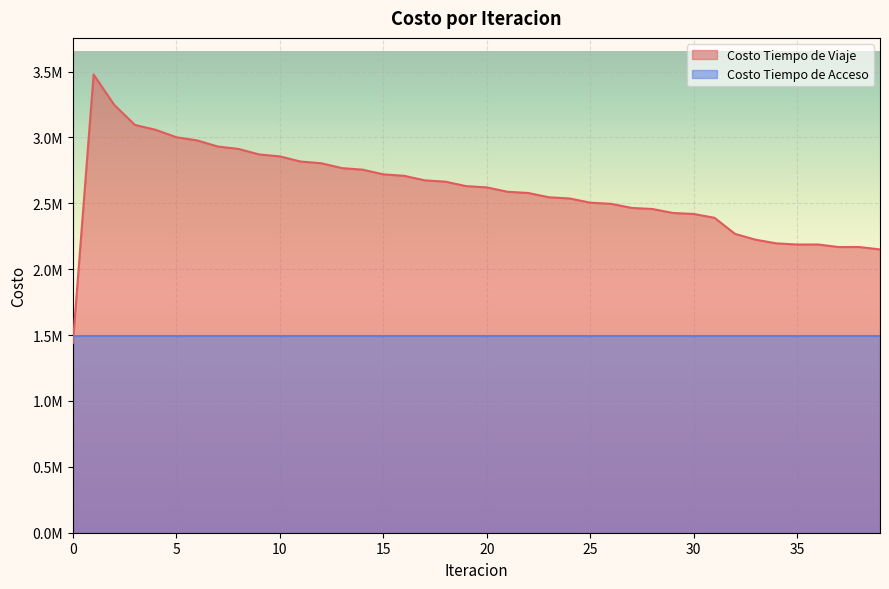

The value at 27 is 2465098.6. True or false?

True